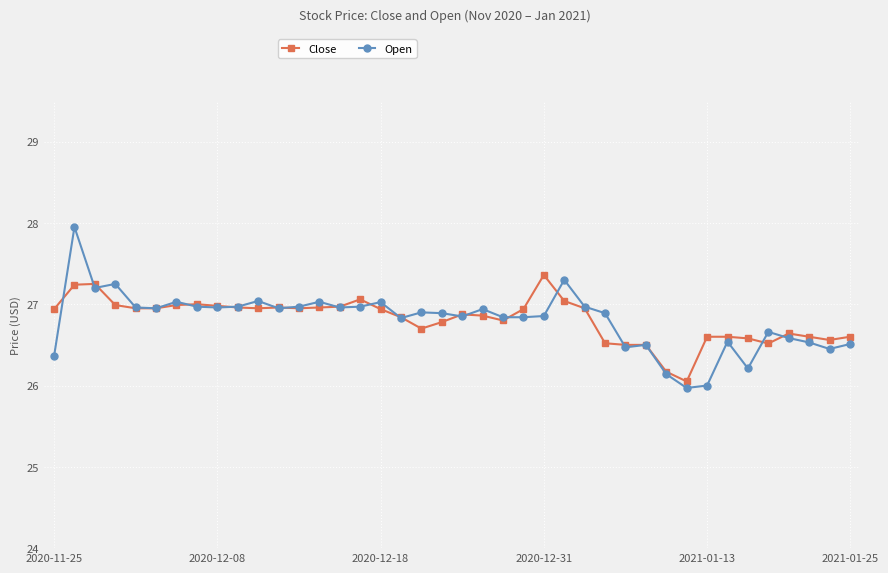

What is the lowest value of the Open series?

26.0